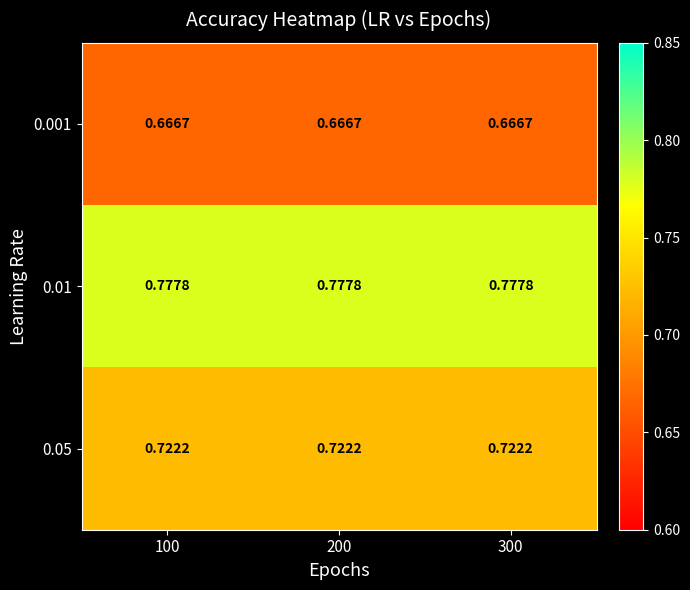

List the series in order of their overall mean, highest first.

0.01, 0.05, 0.001